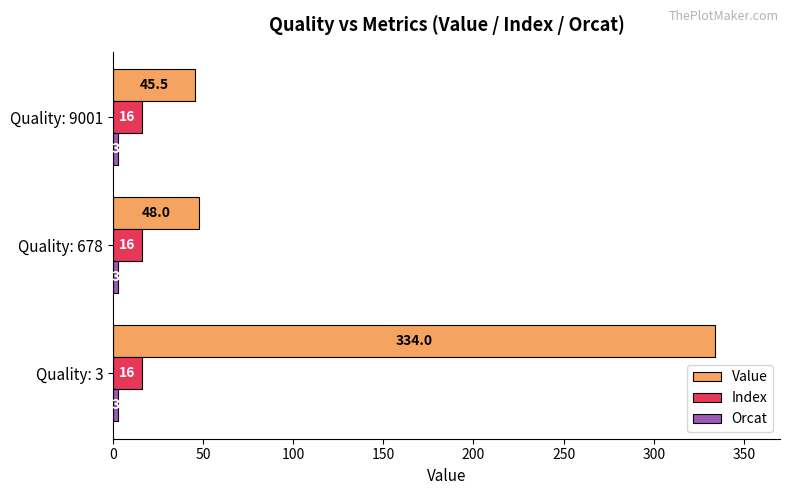

What is the approximate value of Index at Quality: 3?

16.0